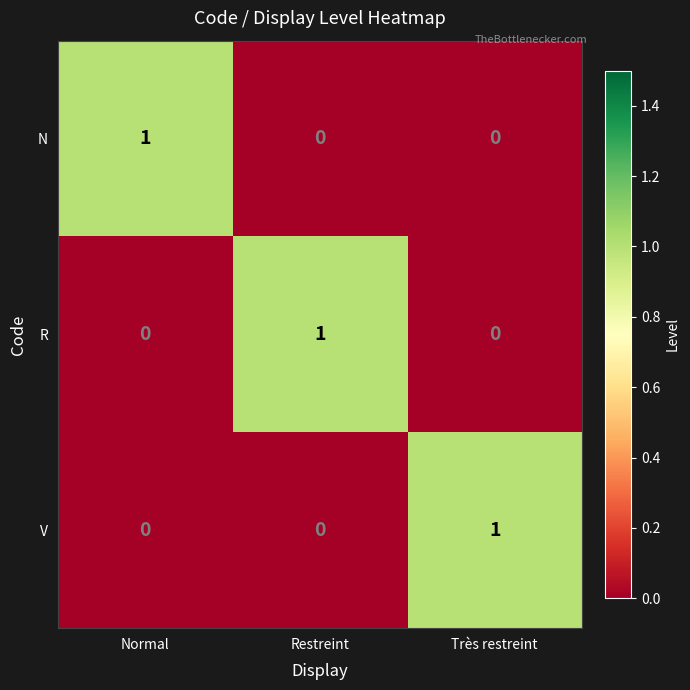

At how many categories does at least one series exceed 0?

3